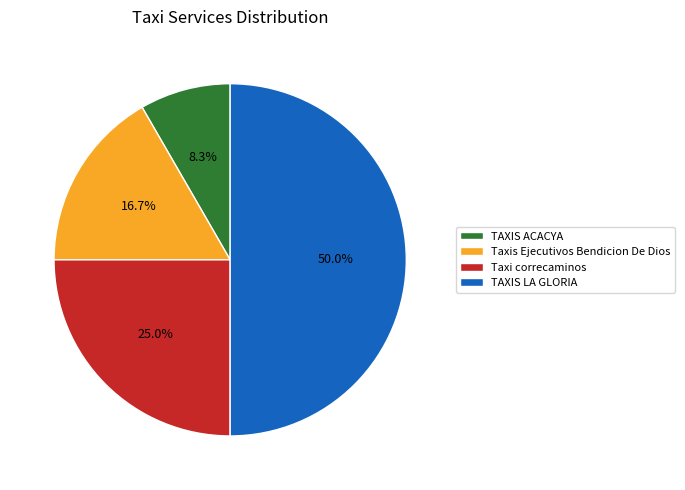

How many segments does this pie chart have?

4